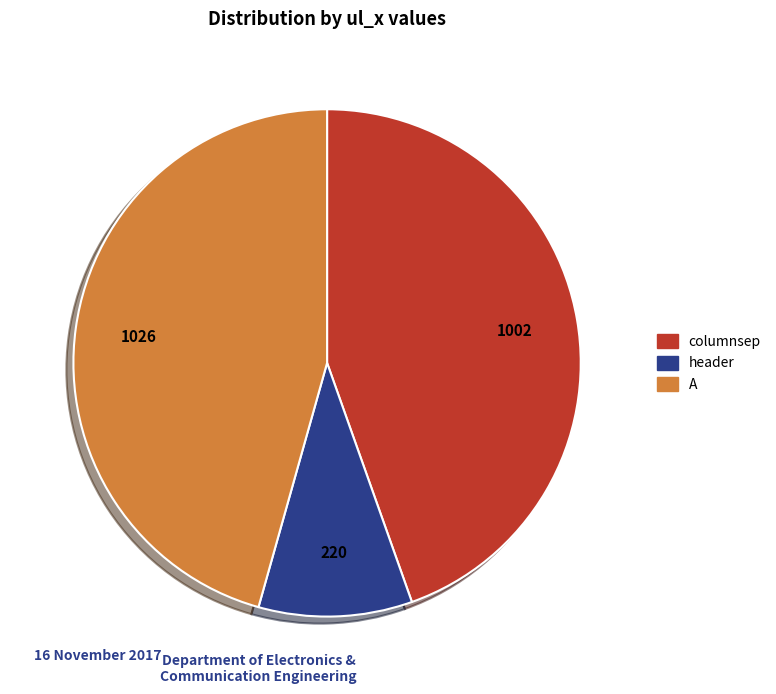

Does any single category account for the majority?

No